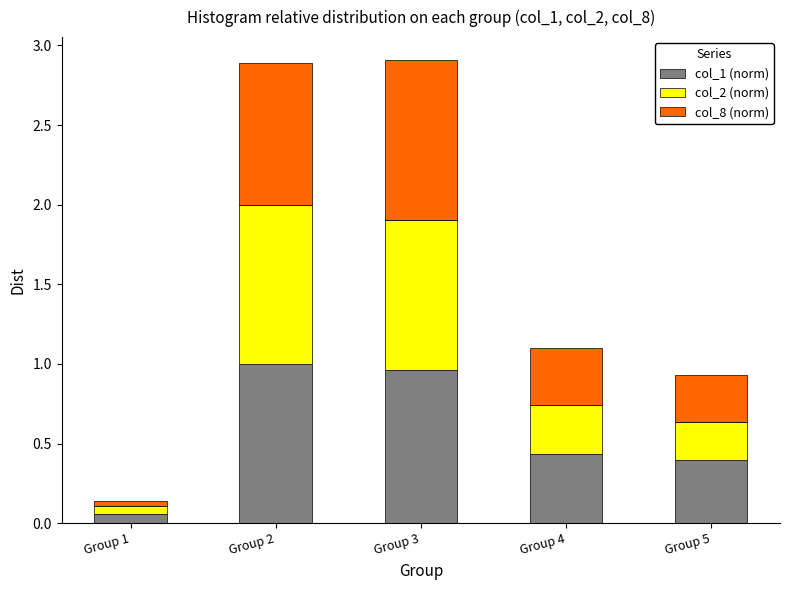

What are all the series names shown in the legend?

col_1 (norm), col_2 (norm), col_8 (norm)